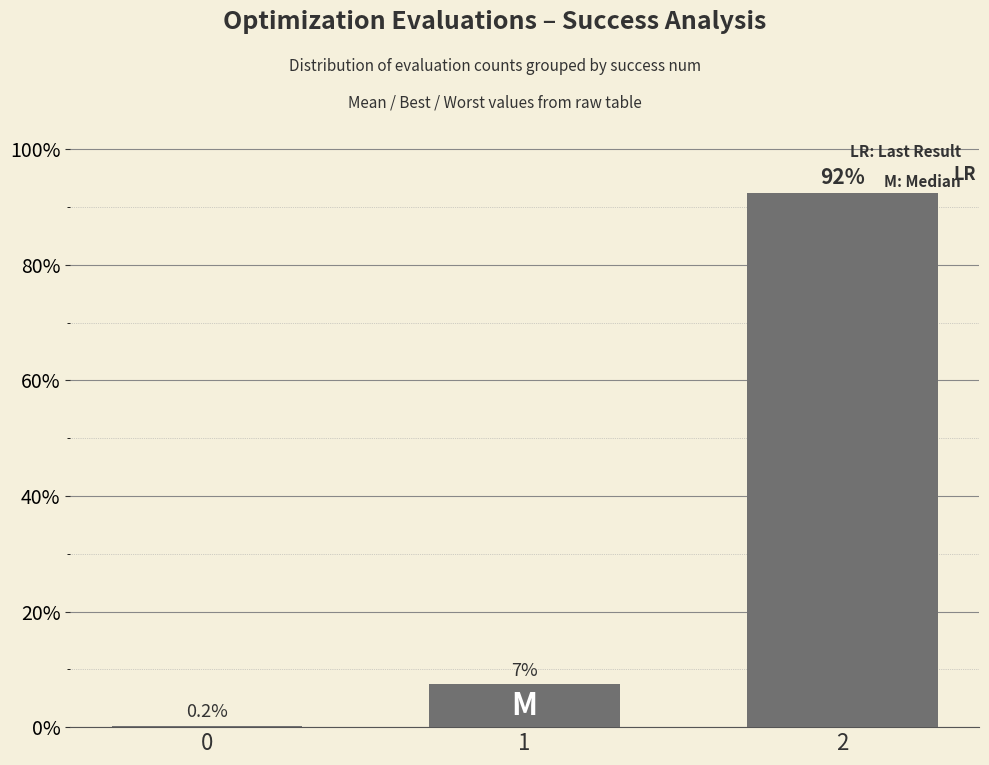

How many distinct data groups are displayed?

1